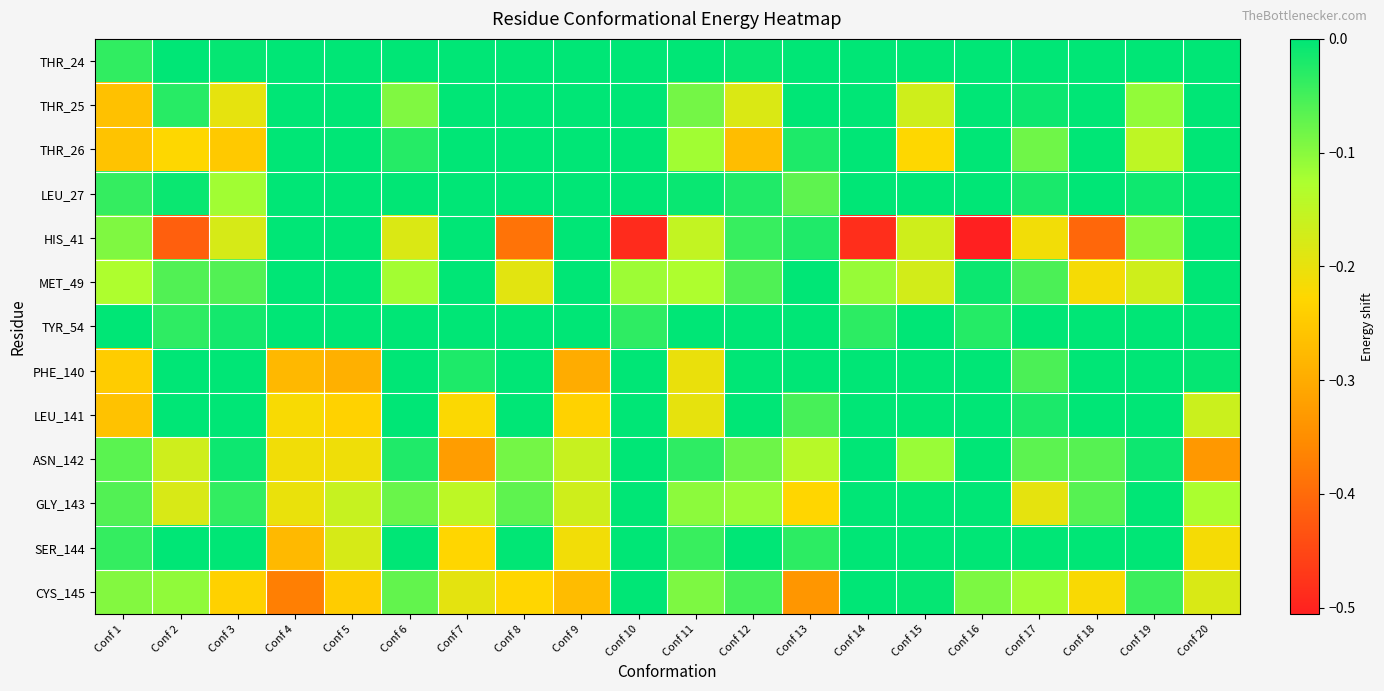

Which series changed the most between Conf 11 and Conf 18?

HIS_41